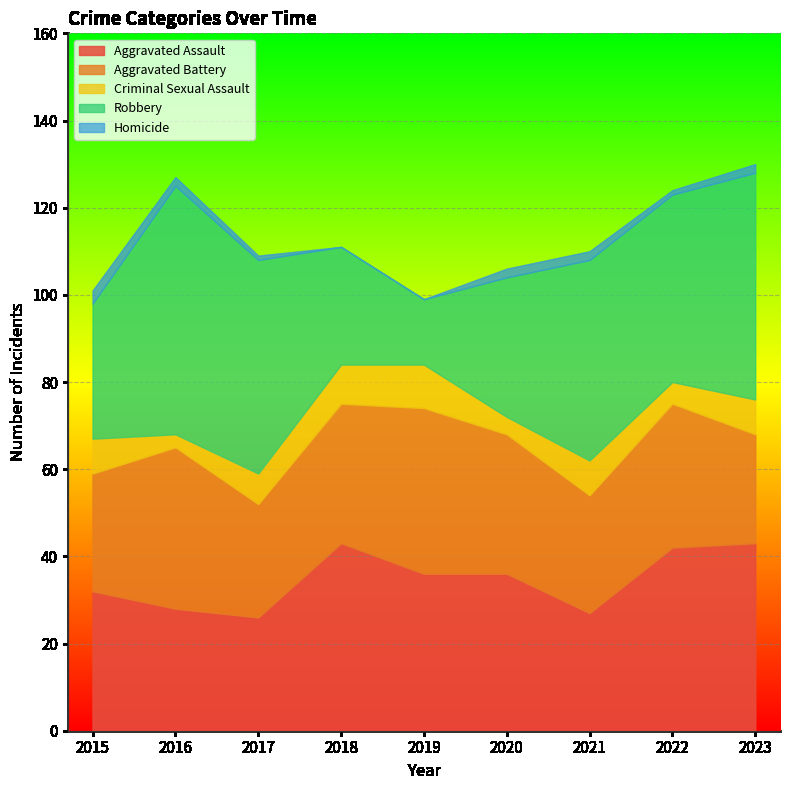

What is the difference between the second highest and minimum values in the Homicide series?

2